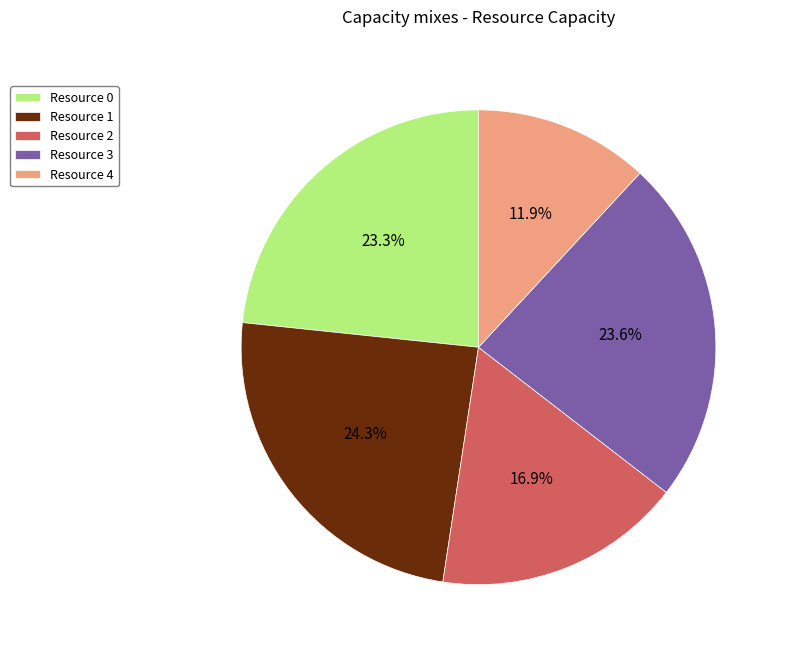

Which has a higher value, Resource 3 or Resource 1?

Resource 1